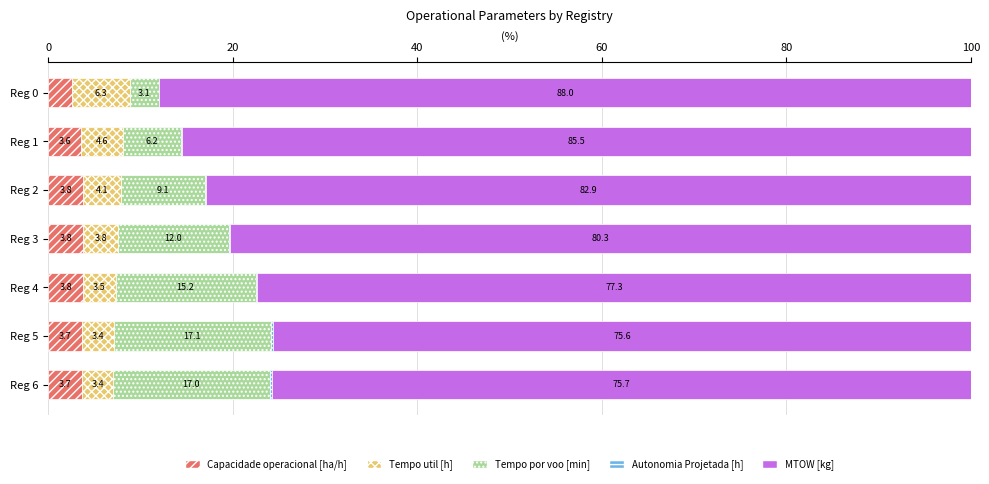

How many series are shown in this chart?

5